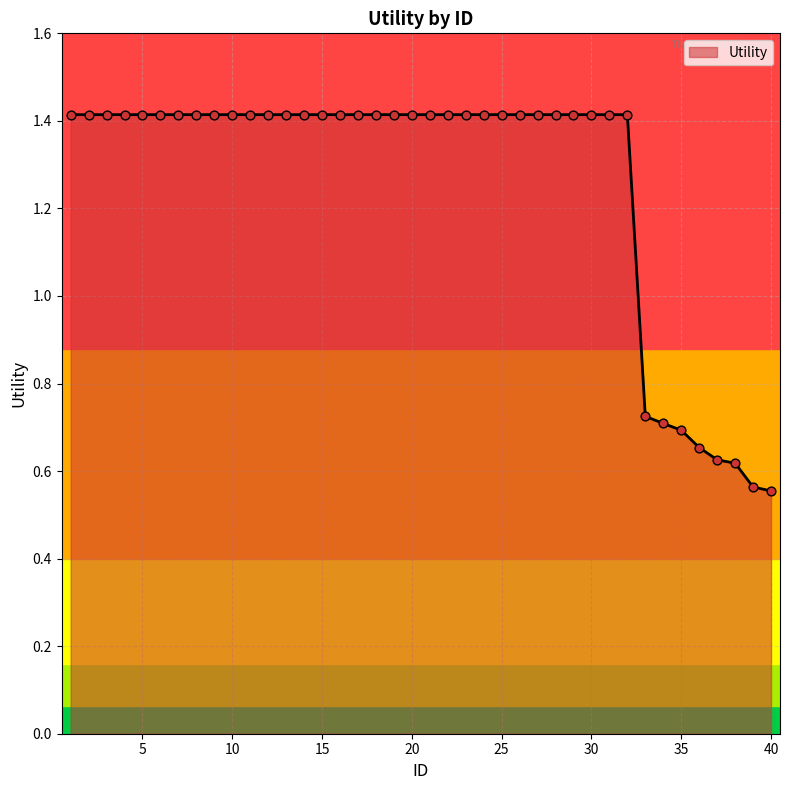

What is the maximum value shown in the chart?

1.4